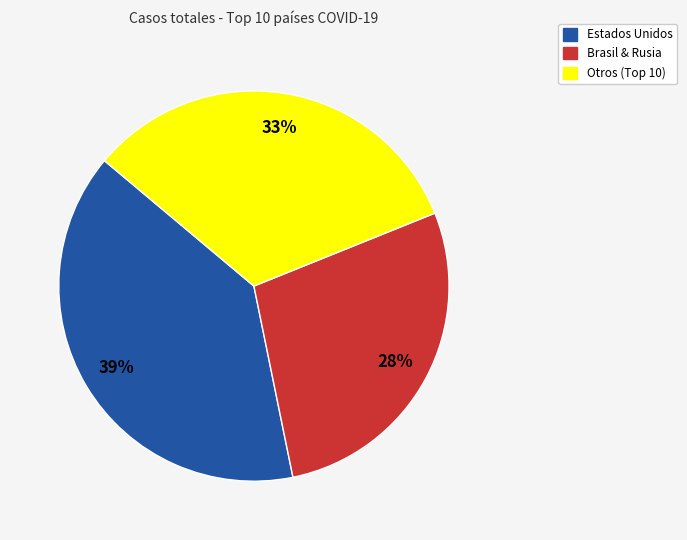

Is there a majority slice in this chart?

No